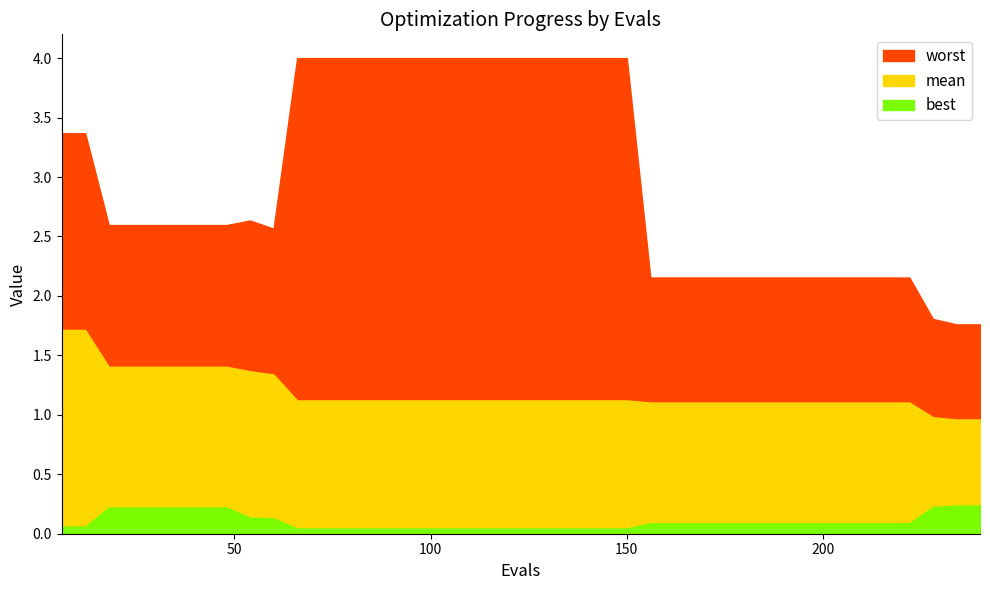

What is the spread (max minus min) of values at 31?

2.1